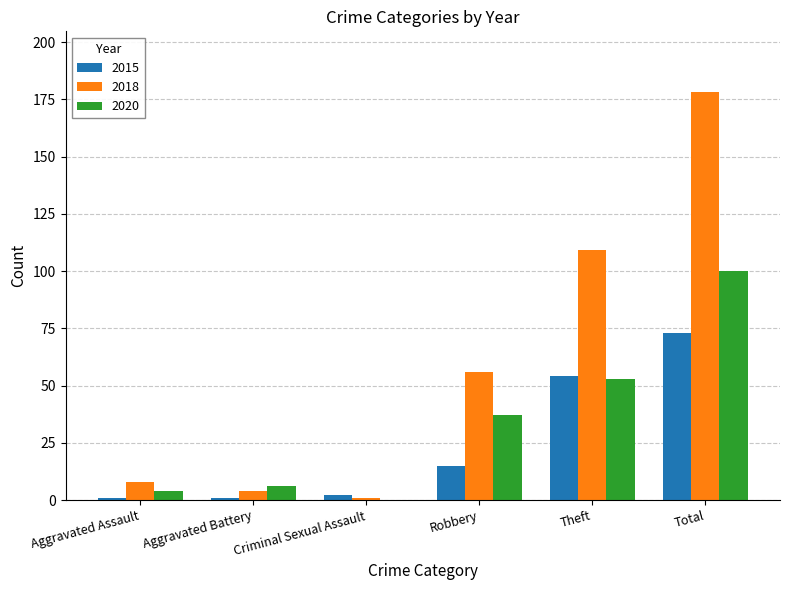

At which label is 2015 closest to 37?

Theft